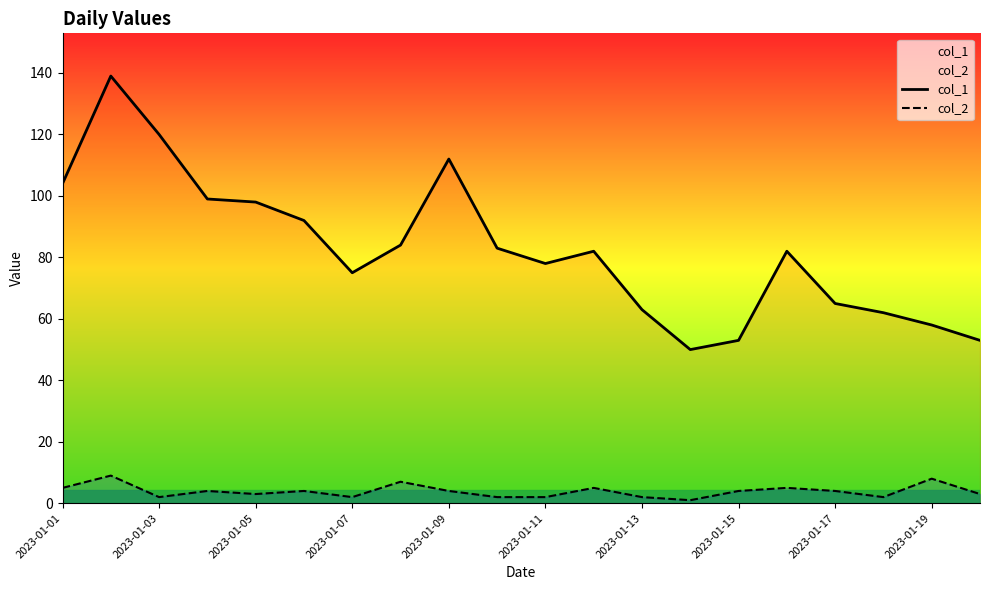

How many lines are shown in the chart?

2